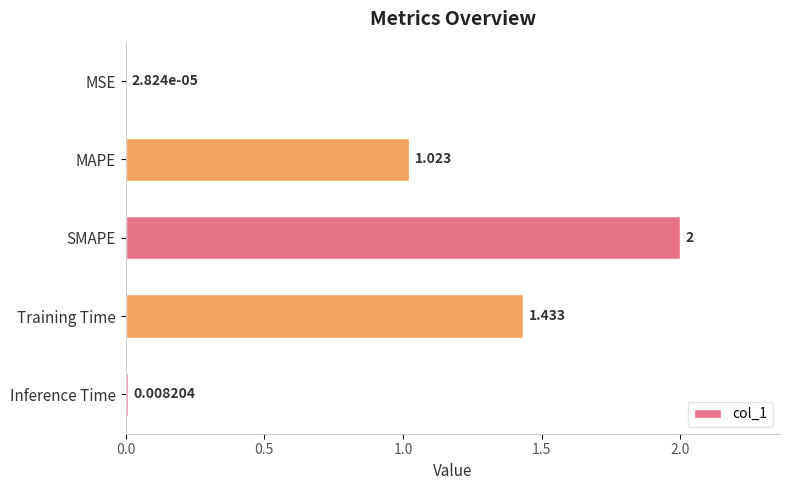

How many distinct data groups are displayed?

1